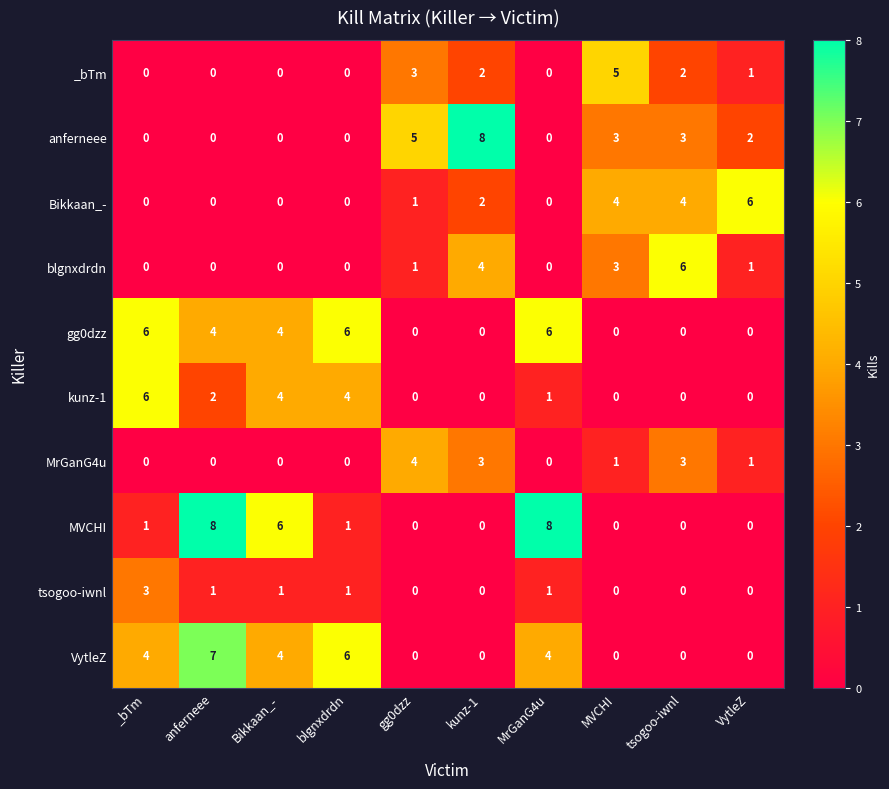

The _bTm series shows 2 at VytleZ. True or false?

False